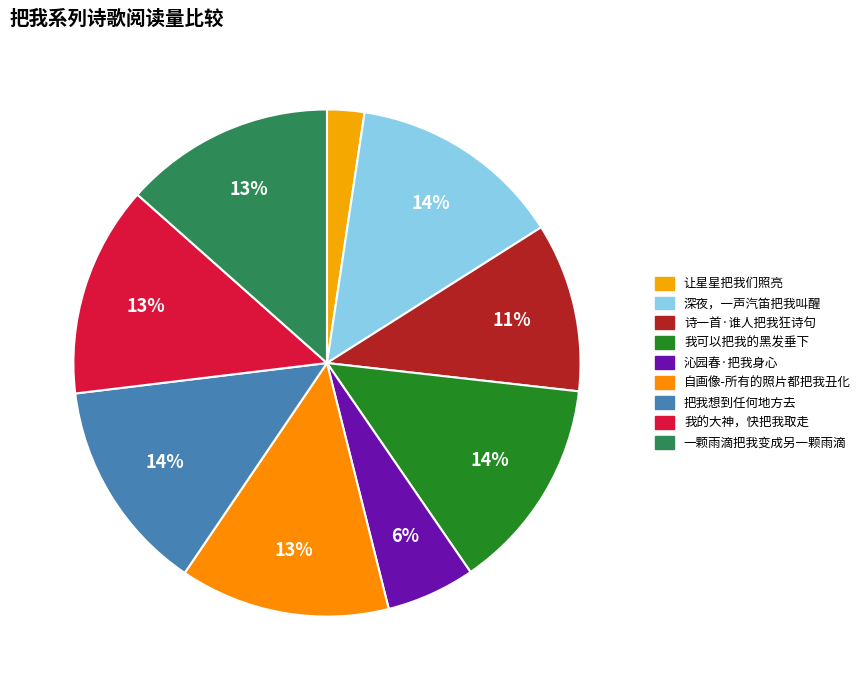

Which category has the biggest portion of the pie?

我可以把我的黑发垂下